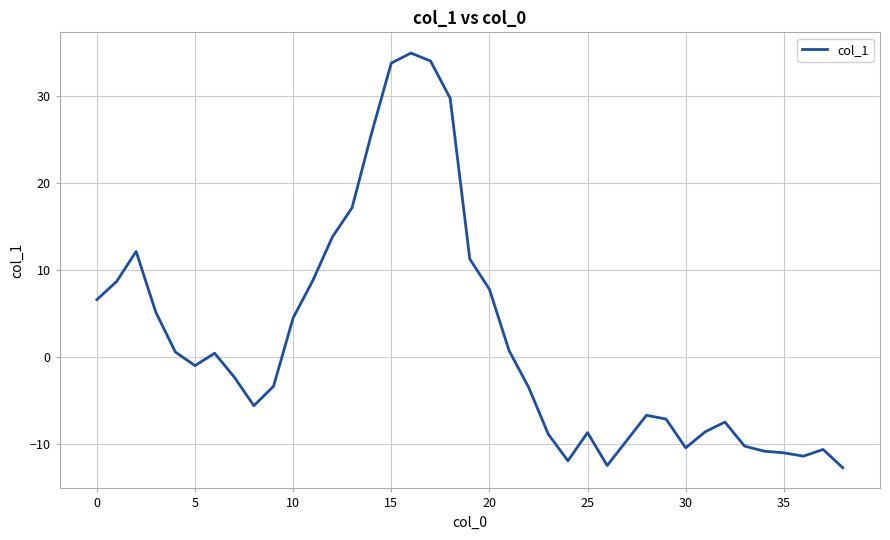

What is the maximum value shown in the chart?

34.9